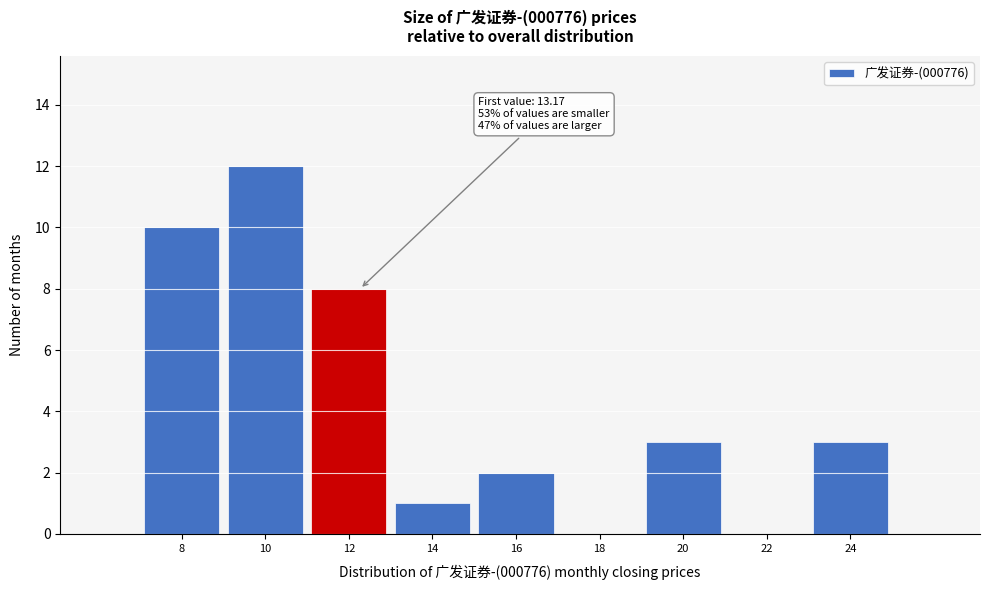

Reading left to right, extract all data points from this chart.

8=10	10=12	12=8	14=1	16=2	18=0	20=3	22=0	24=3